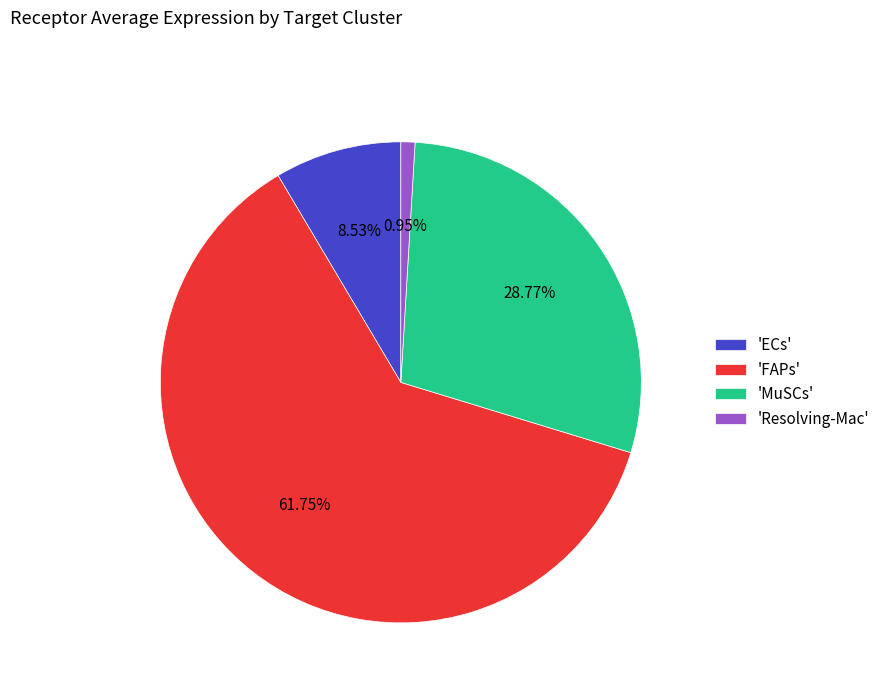

Does 'MuSCs' account for over 50% of the chart?

No